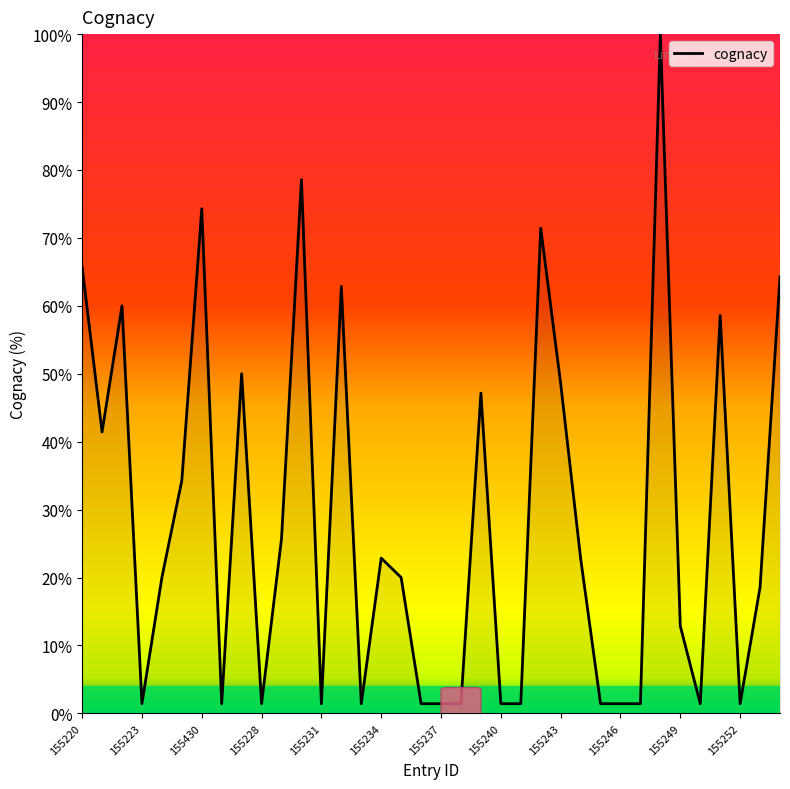

Reading right to left, list all the values displayed in this chart.

64.3	18.6	1.4	58.6	1.4	12.9	100.0	1.4	1.4	1.4	22.9	48.6	71.4	1.4	1.4	47.1	1.4	1.4	1.4	20.0	22.9	1.4	62.9	1.4	78.6	25.7	1.4	50.0	1.4	74.3	34.3	20.0	1.4	60.0	41.4	65.7